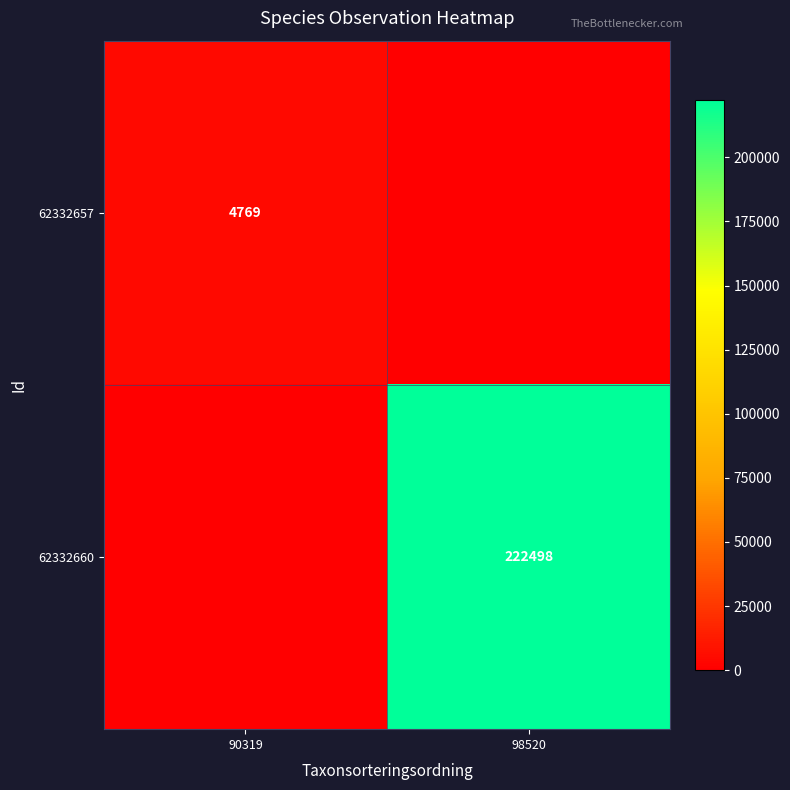

True or false: 62332657 has a value of 4769 at 90319.

True